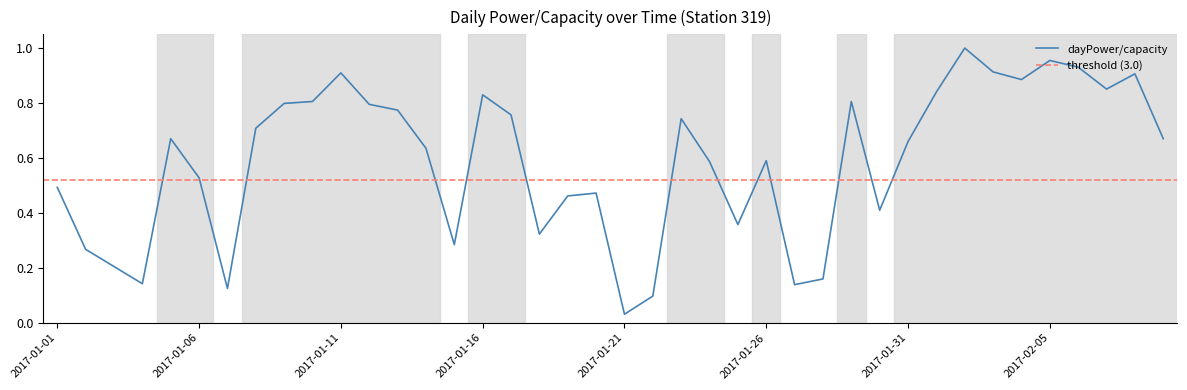

List the labels in order of value, largest first.

2017-02-02, 2017-02-05, 2017-02-06, 2017-02-03, 2017-01-11, 2017-02-08, 2017-02-04, 2017-02-07, 2017-02-01, 2017-01-16, 2017-01-10, 2017-01-29, 2017-01-09, 2017-01-12, 2017-01-13, 2017-01-17, 2017-01-23, 2017-01-08, 2017-01-05, 2017-02-09, 2017-01-31, 2017-01-14, 2017-01-26, 2017-01-24, 2017-01-06, 2017-01-01, 2017-01-20, 2017-01-19, 2017-01-30, 2017-01-25, 2017-01-18, 2017-01-15, 2017-01-02, 2017-01-03, 2017-01-28, 2017-01-04, 2017-01-27, 2017-01-07, 2017-01-22, 2017-01-21